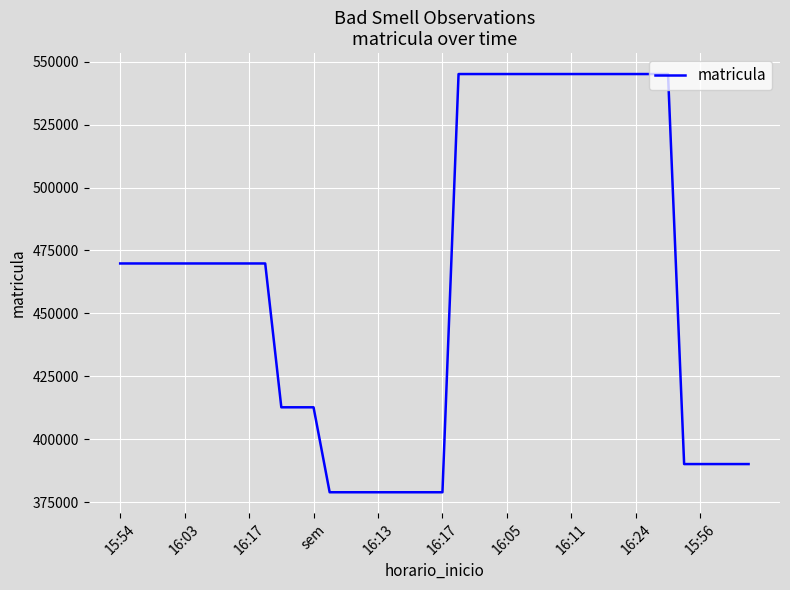

What is the smallest value displayed?

378979